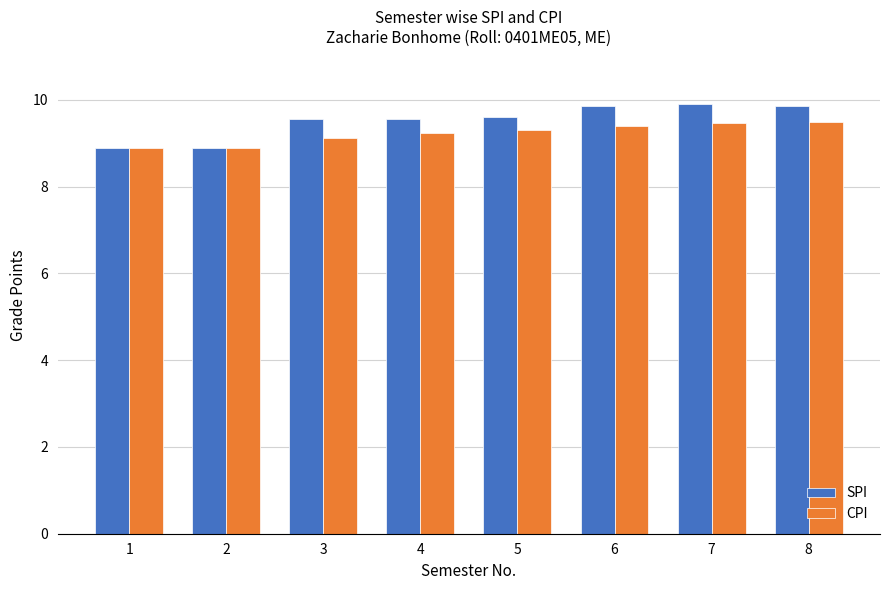

Are the bars horizontal?

No